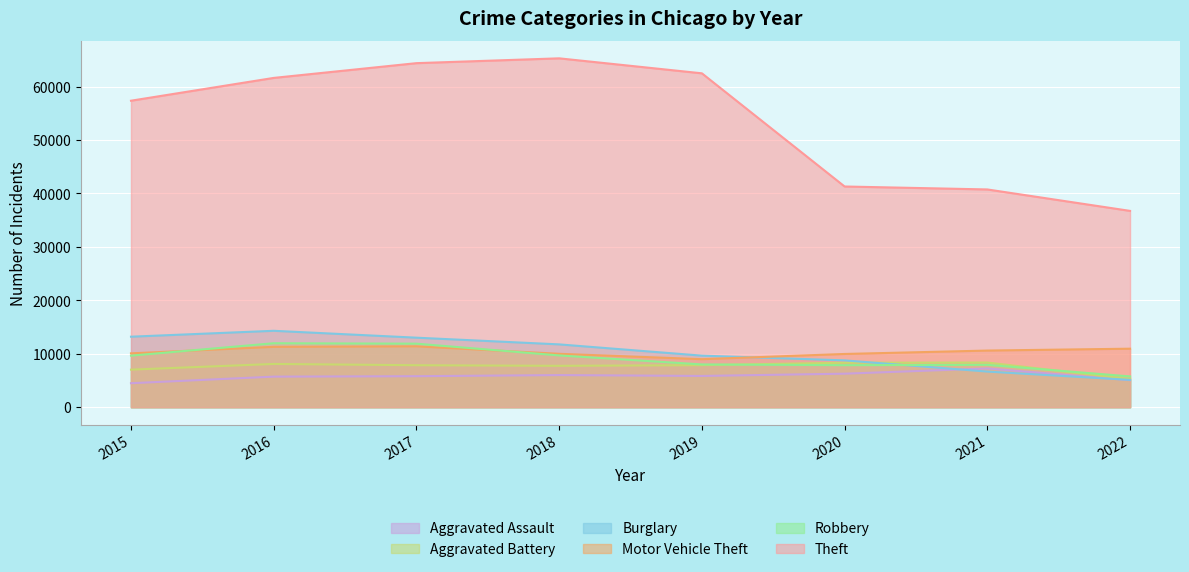

Which series has the largest range (max minus min)?

Theft